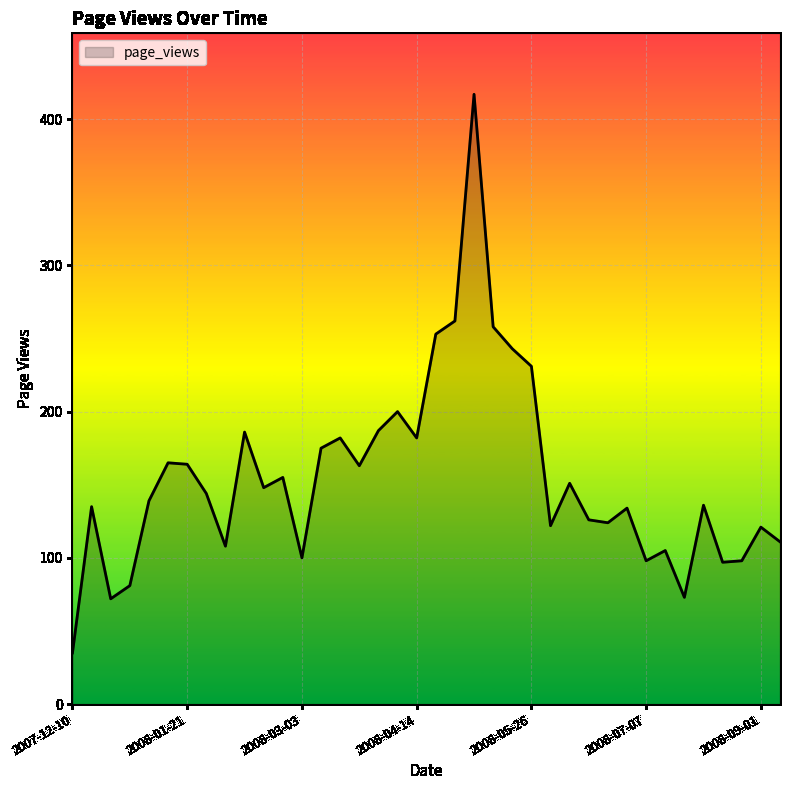

What is the greatest value displayed?

417